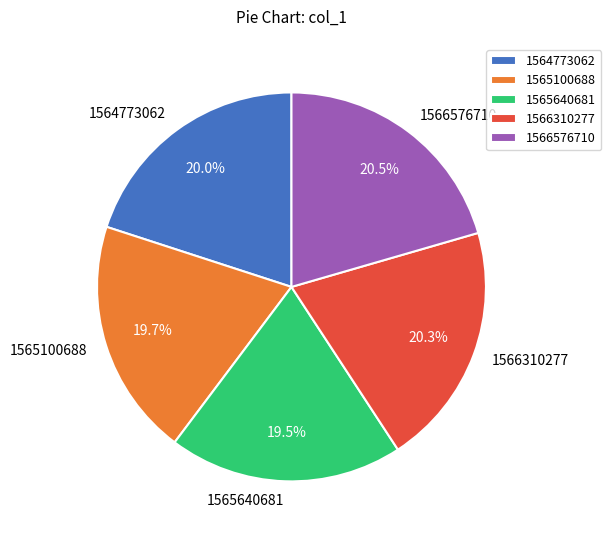

Count the number of slices in the pie.

5